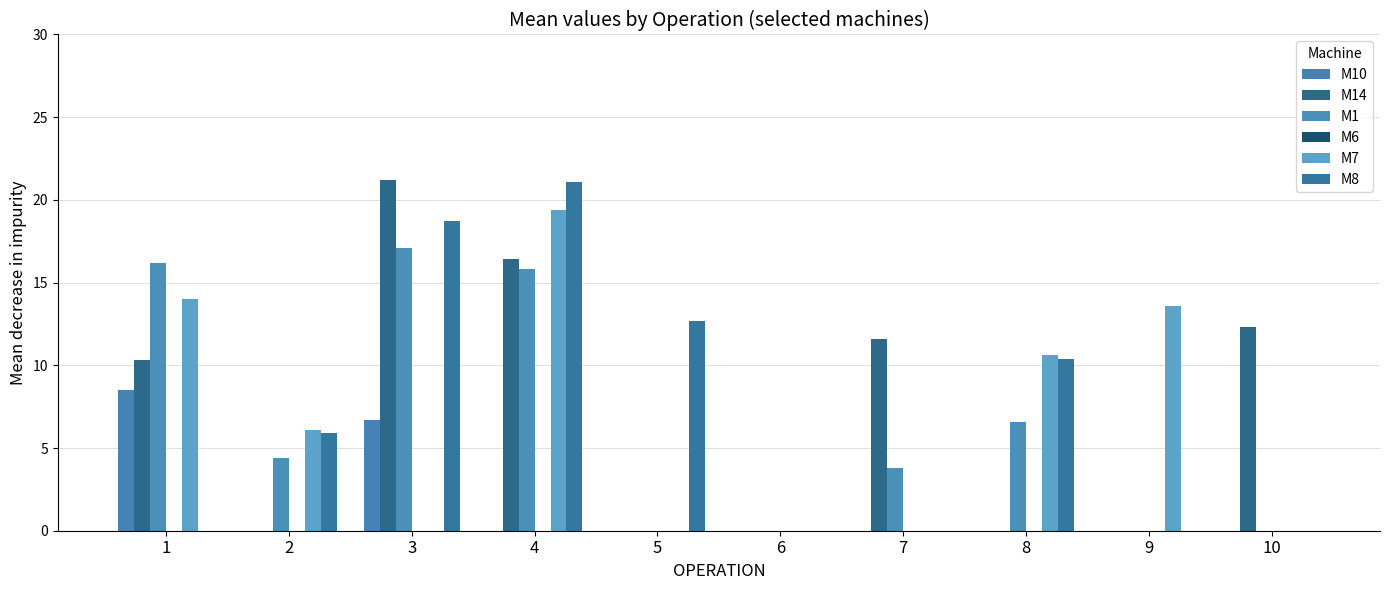

Reading left to right, extract all data points from this chart.

M10: 1=8.5	2=0.0	3=6.7	4=0.0	5=0.0	6=0.0	7=0.0	8=0.0	9=0.0	10=0.0
M14: 1=10.3	2=0.0	3=21.2	4=16.4	5=0.0	6=0.0	7=11.6	8=0.0	9=0.0	10=12.3
M1: 1=16.2	2=4.4	3=17.1	4=15.8	5=0.0	6=0.0	7=3.8	8=6.6	9=0.0	10=0.0
M6: 1=0.0	2=0.0	3=0.0	4=0.0	5=0.0	6=0.0	7=0.0	8=0.0	9=0.0	10=0.0
M7: 1=14.0	2=6.1	3=0.0	4=19.4	5=0.0	6=0.0	7=0.0	8=10.6	9=13.6	10=0.0
M8: 1=0.0	2=5.9	3=18.7	4=21.1	5=12.7	6=0.0	7=0.0	8=10.4	9=0.0	10=0.0